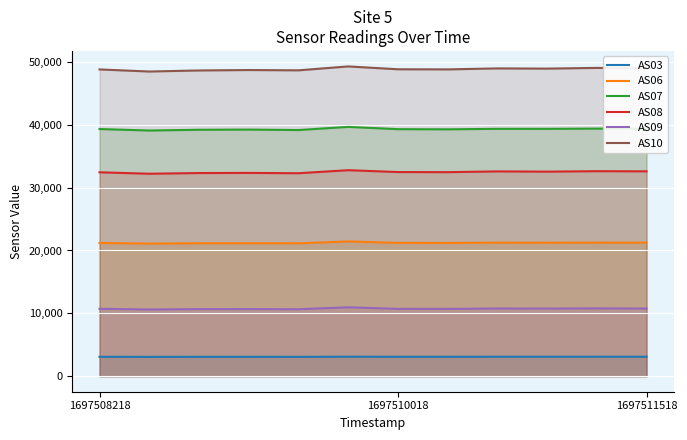

Which series has the largest range (max minus min)?

AS10